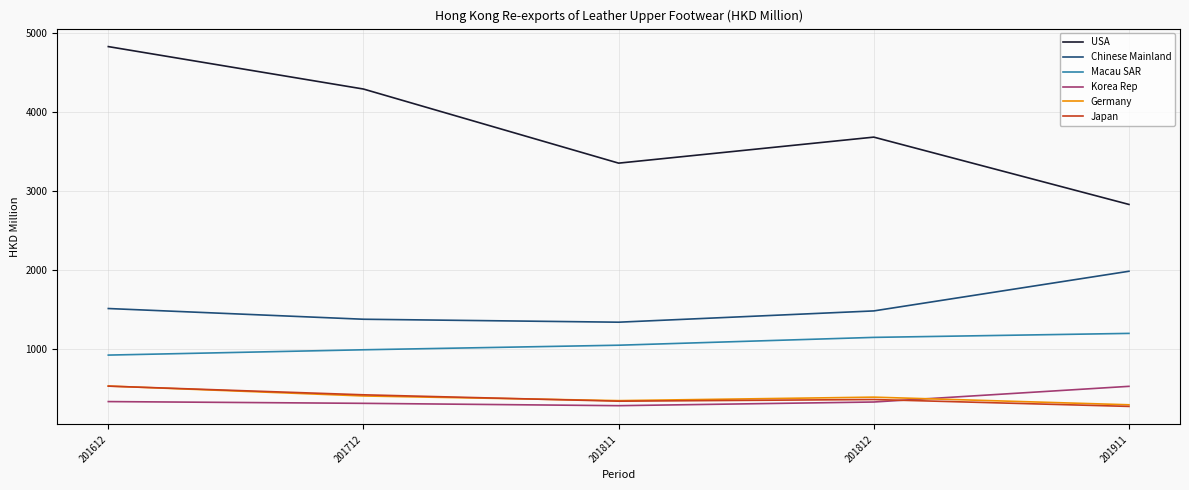

What is the sum of all USA values?

18990.2